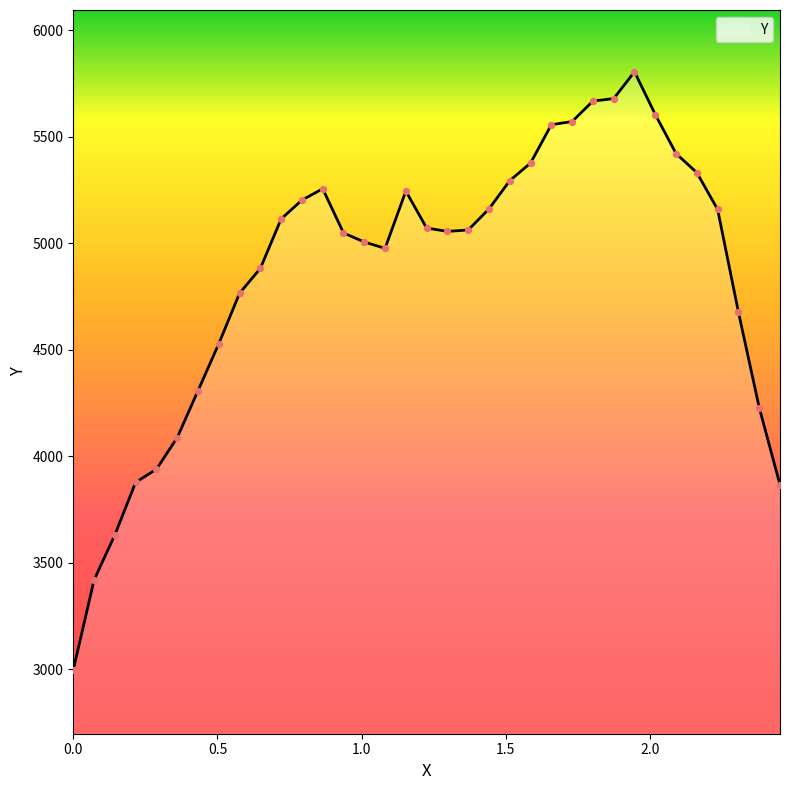

What is the greatest value displayed?

5804.6